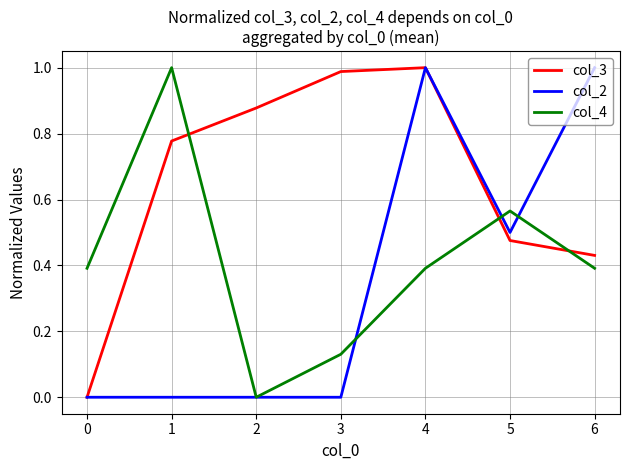

Which series changed the most between 5 and 6?

col_2